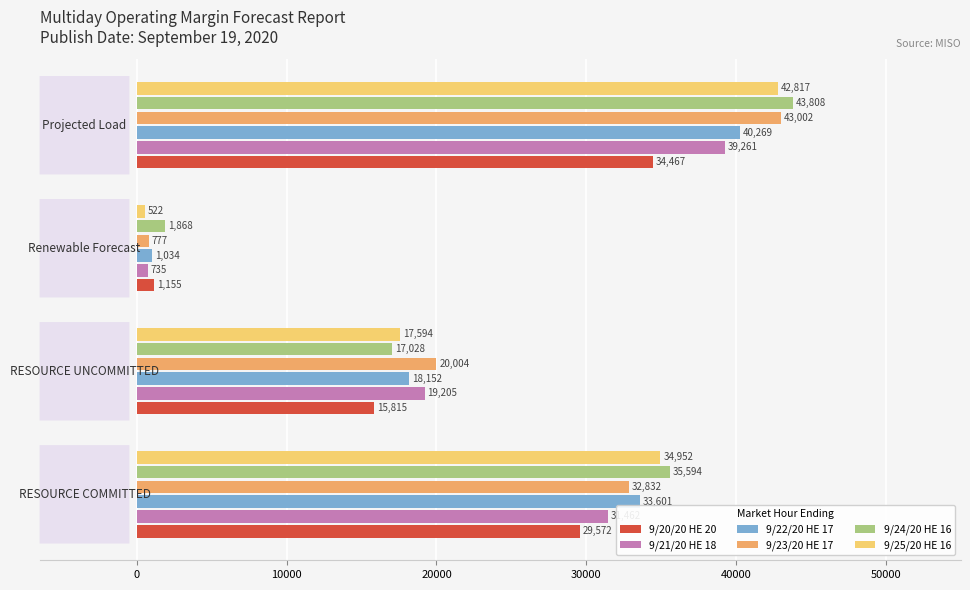

What is the difference between the second highest and minimum values in the 9/23/20 HE 17 series?

32055.0